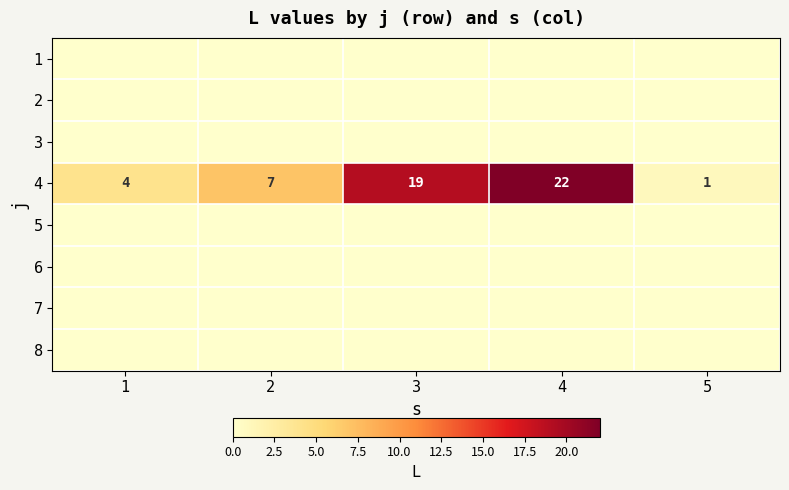

What is the maximum value for 4?

22